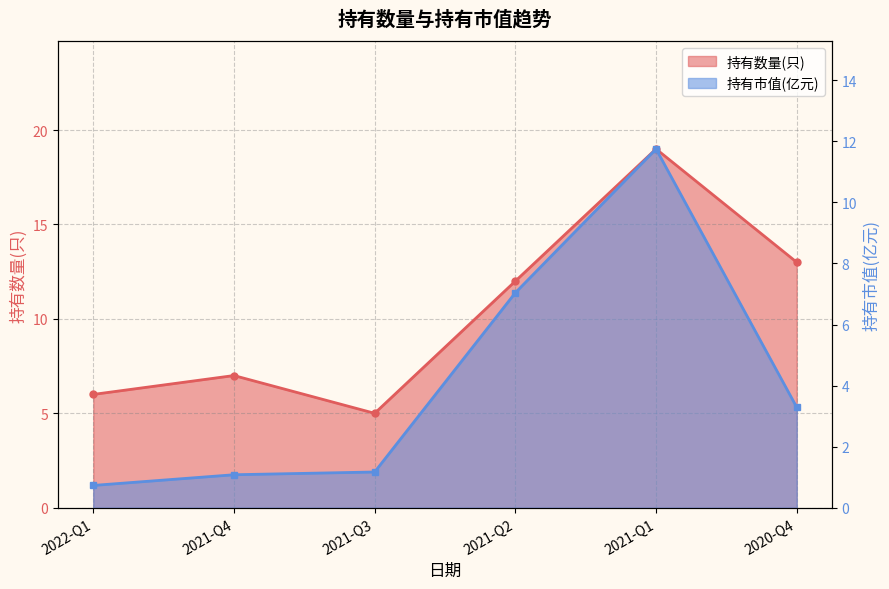

Does the chart have visible grid lines?

Yes